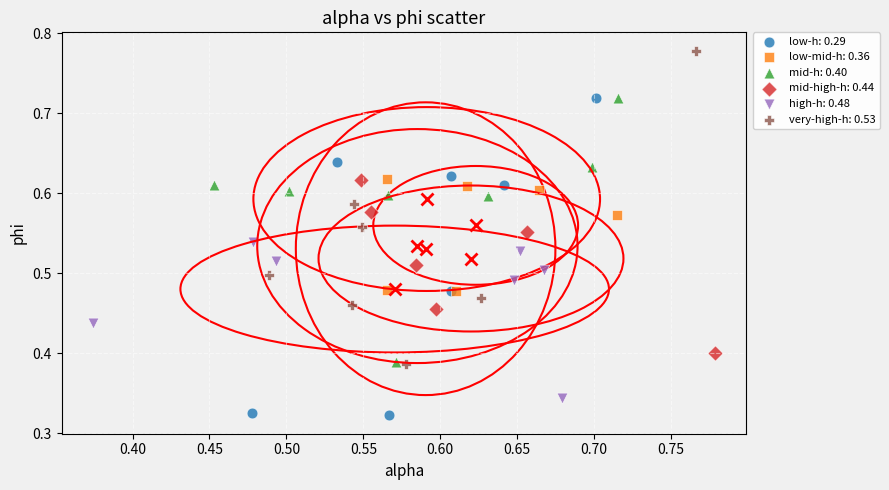

Which series contains the lowest Y value?

low-h: 0.29